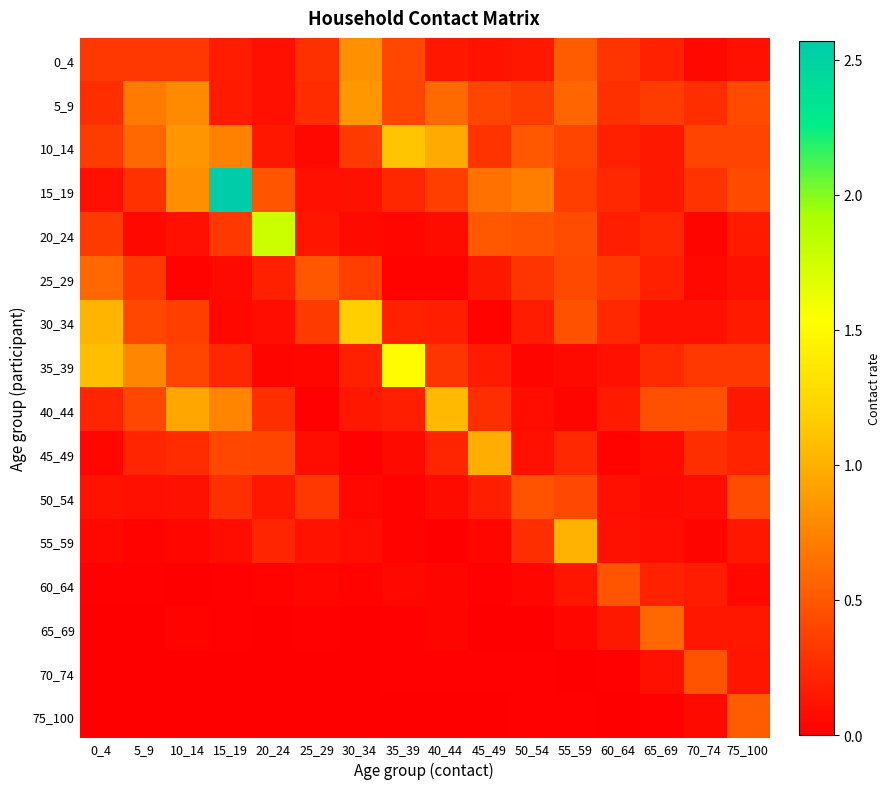

How many distinct data groups are displayed?

16